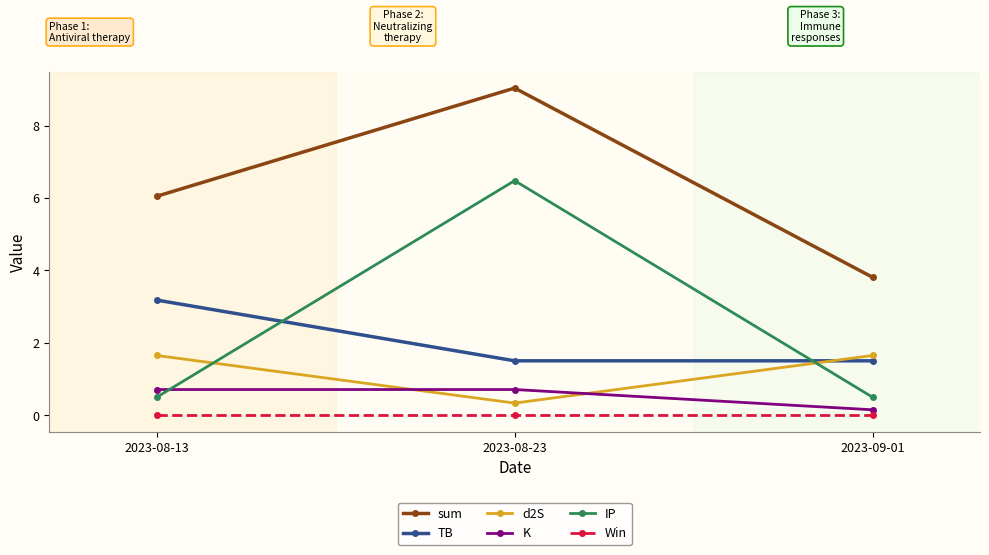

At 2023-08-13, list the series in order from largest to smallest.

sum, TB, d2S, K, IP, Win